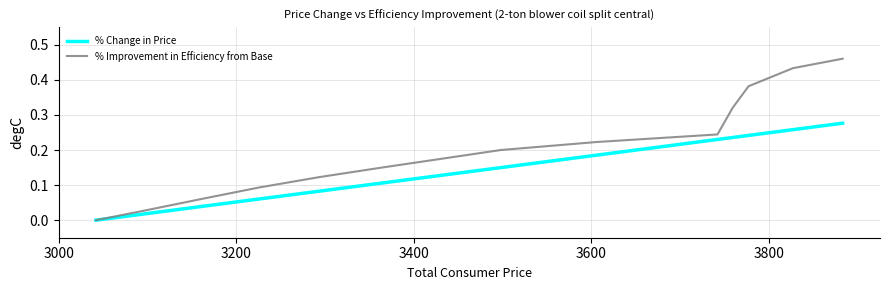

List the series in order of their peak value, highest first.

% Improvement in Efficiency from Base, % Change in Price